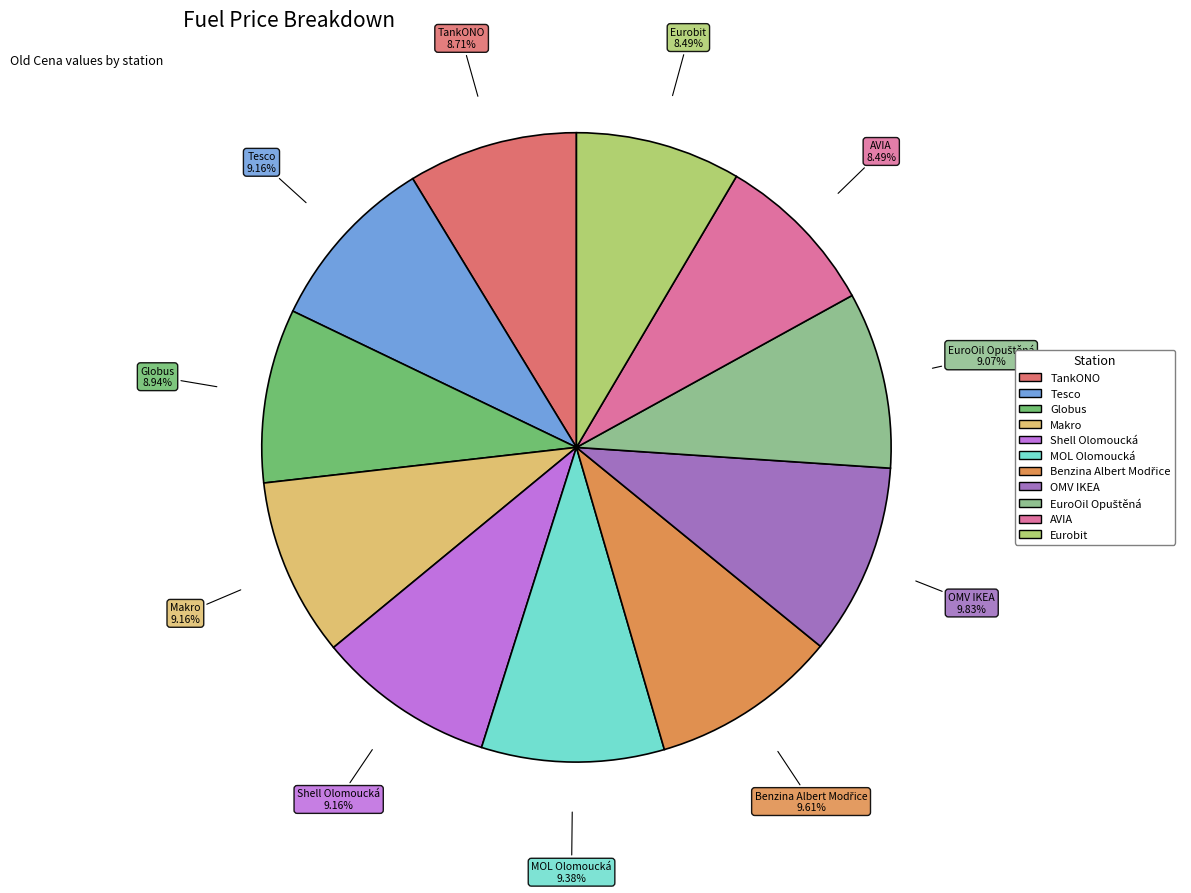

Does Eurobit account for over 50% of the chart?

No